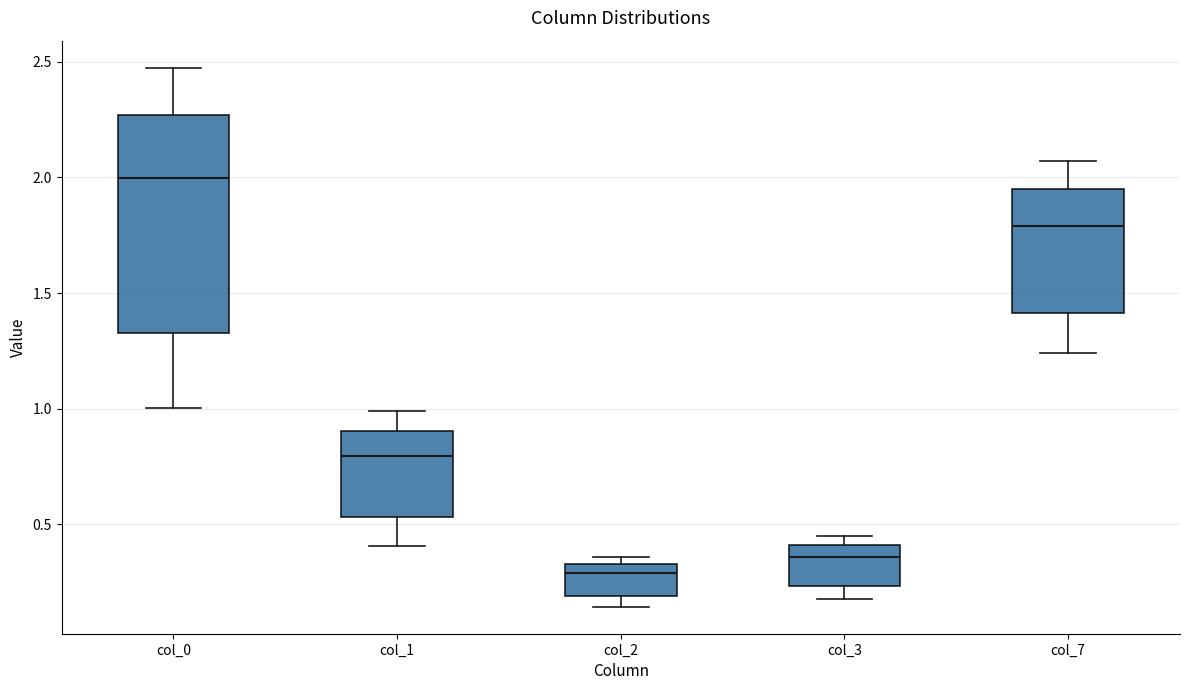

Reading left to right, transcribe this box plot: for each box, give where its median line is, the range the box spans, and where its two whiskers end, as read against the y-axis. The values are not printed on the chart, so give them approximately, as read against the axis.

col_0: median 2.00, box 1.35 to 2.25, whiskers 1.00 to 2.45
col_1: median 0.80, box 0.55 to 0.90, whiskers 0.40 to 1.00
col_2: median 0.30, box 0.20 to 0.35, whiskers 0.15 to 0.35 (just above the box's upper edge)
col_3: median 0.35, box 0.25 to 0.40, whiskers 0.20 to 0.45
col_7: median 1.80, box 1.40 to 1.95, whiskers 1.25 to 2.05